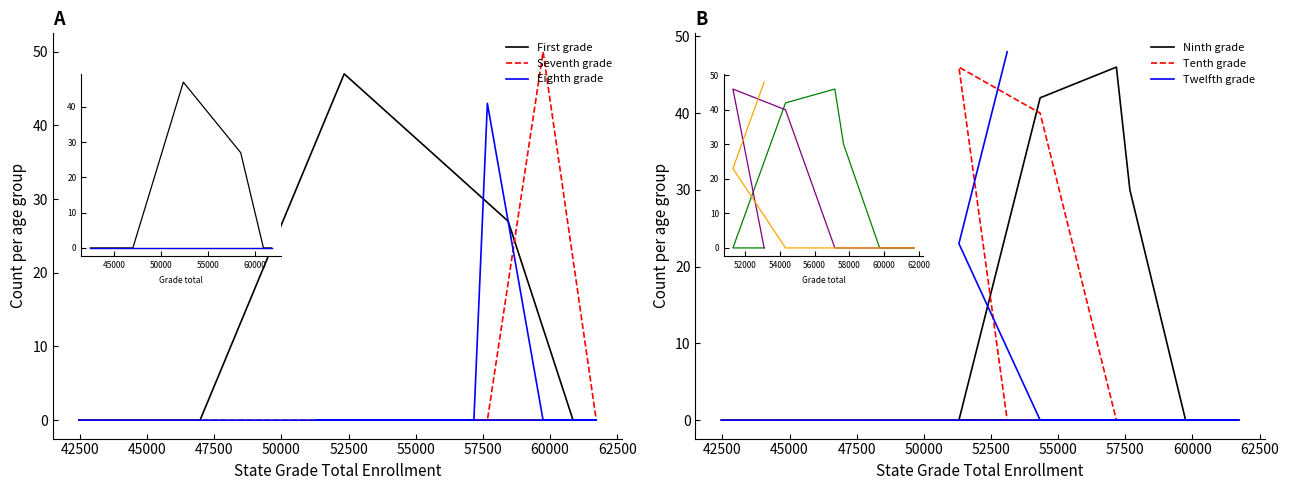

Does the chart display data point markers on the line(s)?

No